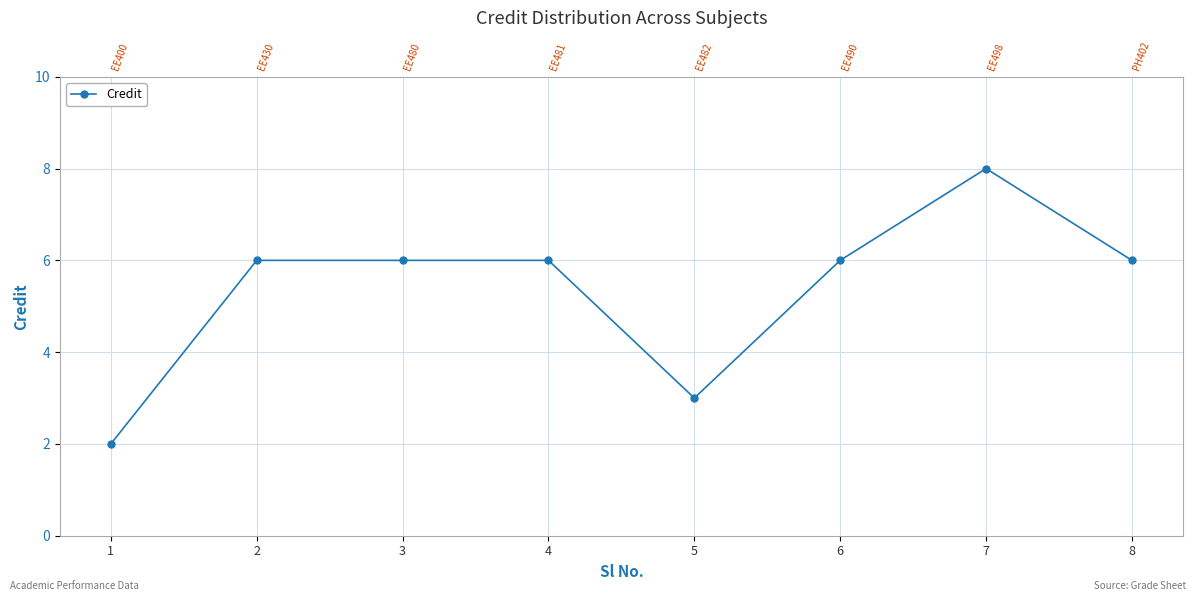

What is the value of the 4th point from the left?

6